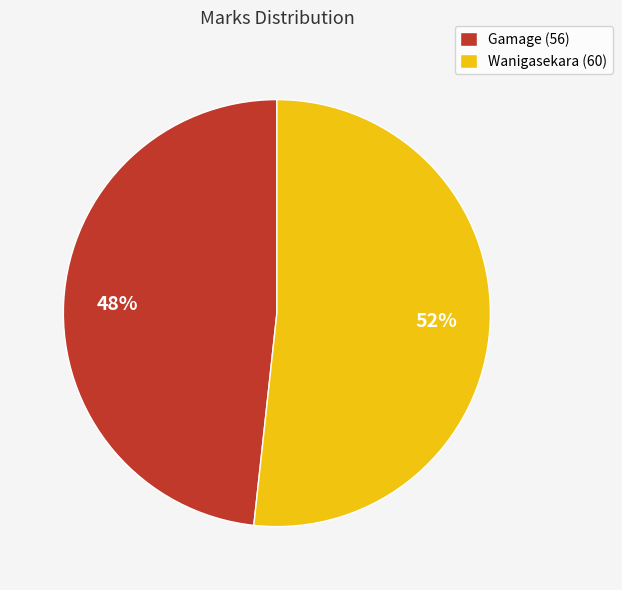

To the nearest percent, what is the combined percentage of Wanigasekara and Gamage?

100%